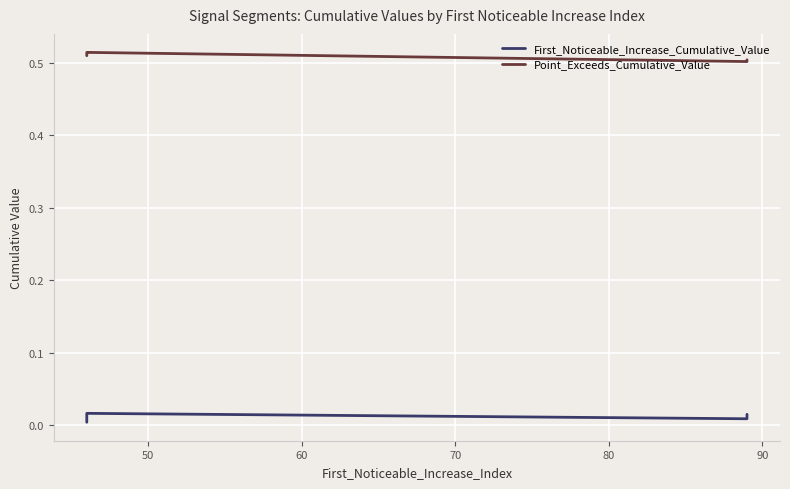

What is the sum of all Point_Exceeds_Cumulative_Value values?

2.5